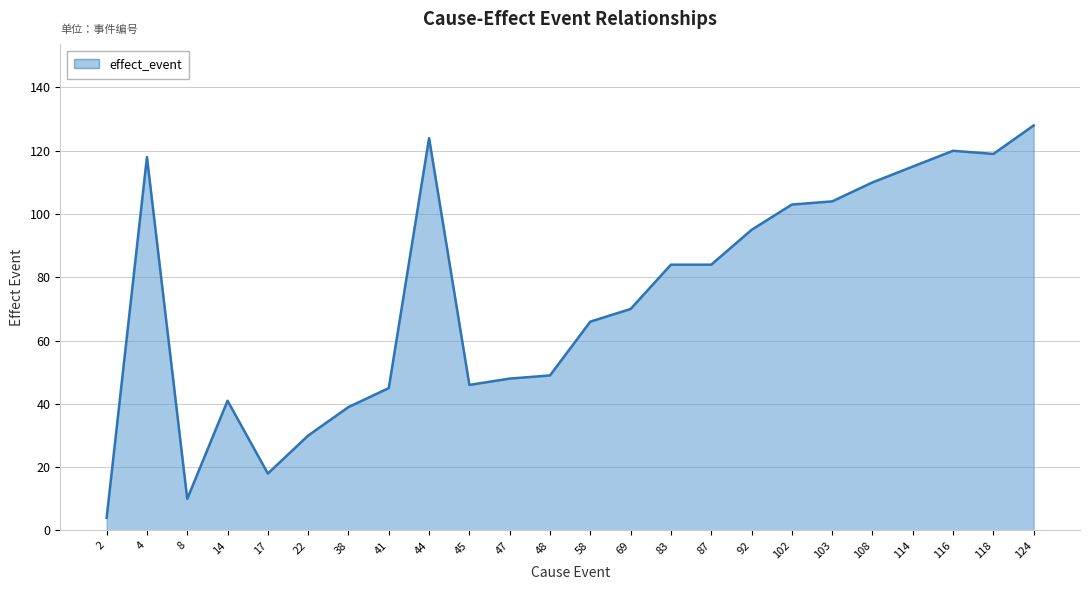

Is it true that the value at 102 is 58?

False